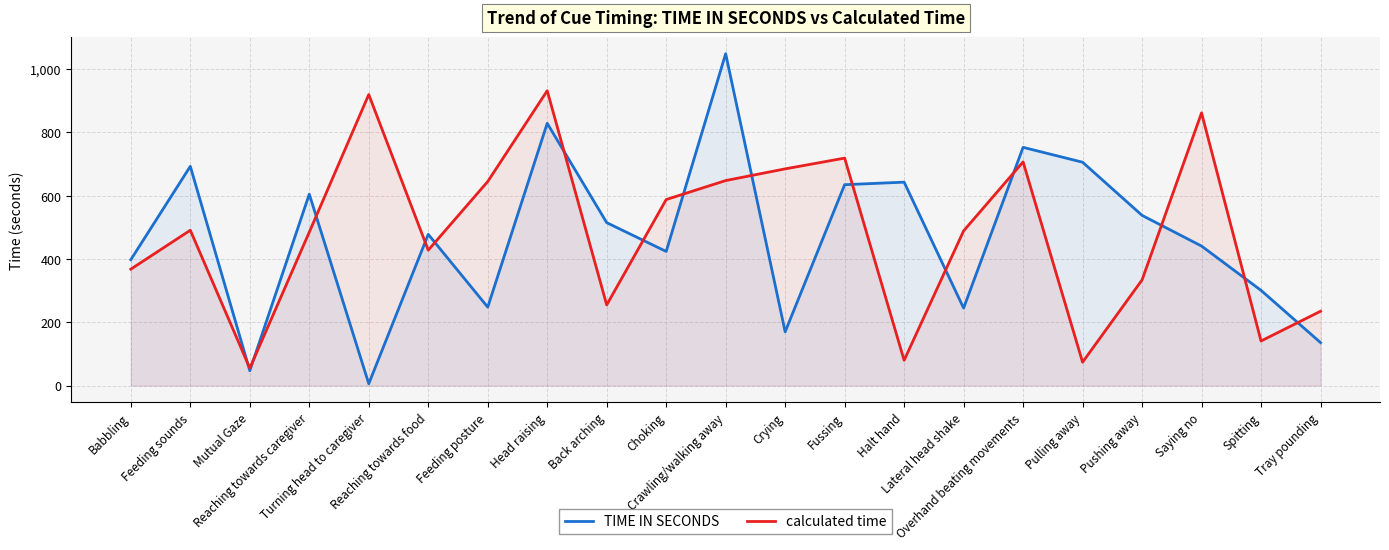

Which category has the highest value in the calculated time series?

Head raising